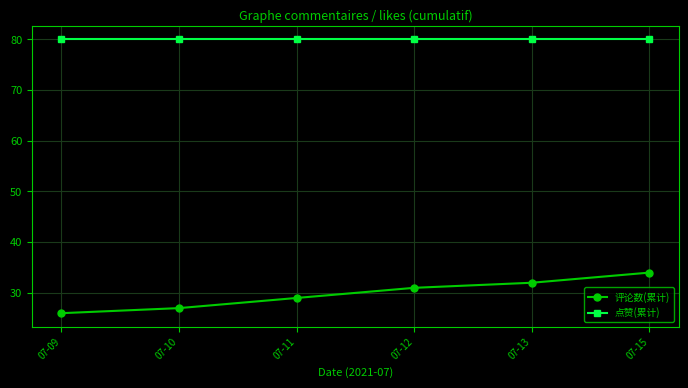

Rank the series by their maximum value, from lowest to highest.

评论数(累计), 点赞(累计)